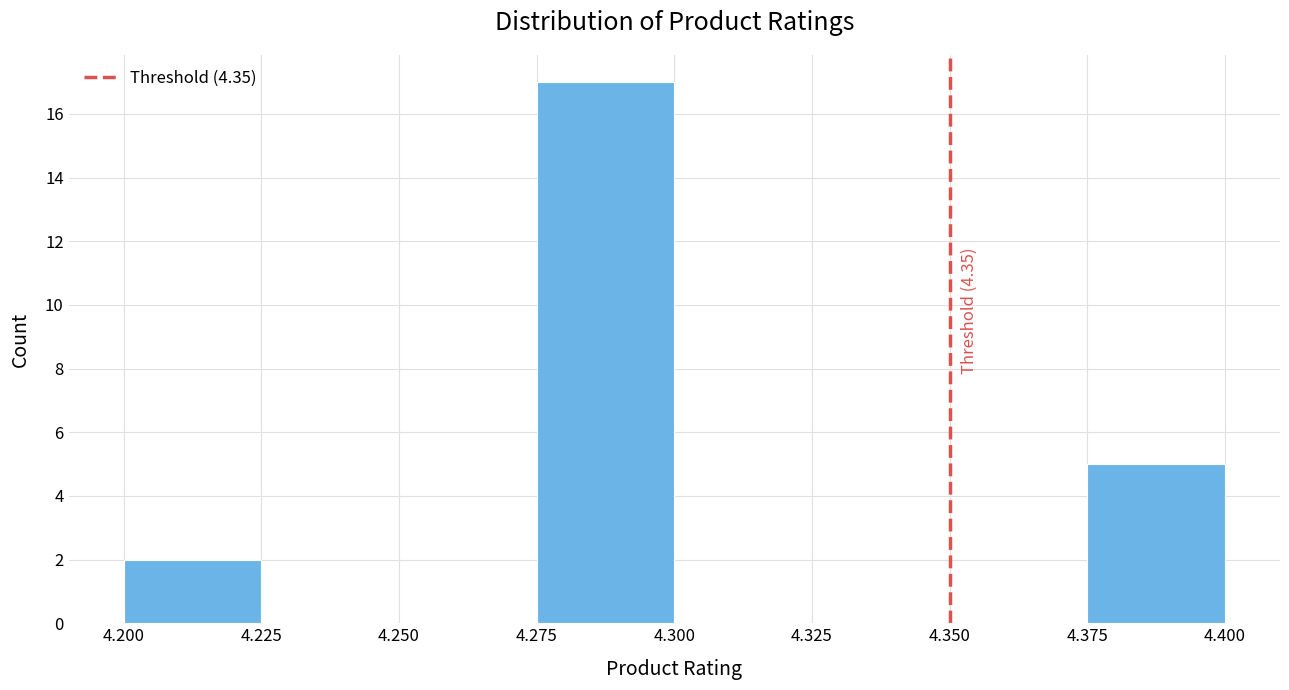

Over which range of the x-axis is the bar tallest?

4.275 to 4.300